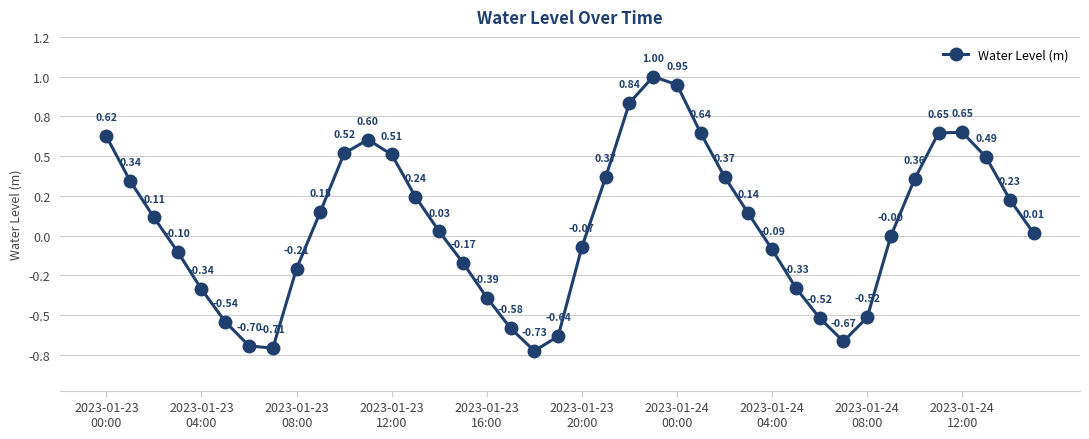

Reading left to right, what are all the values shown in this chart?

0.6	0.3	0.1	-0.1	-0.3	-0.5	-0.7	-0.7	-0.2	0.1	0.5	0.6	0.5	0.2	0.0	-0.2	-0.4	-0.6	-0.7	-0.6	-0.1	0.4	0.8	1.0	0.9	0.6	0.4	0.1	-0.1	-0.3	-0.5	-0.7	-0.5	-0.0	0.4	0.6	0.7	0.5	0.2	0.0